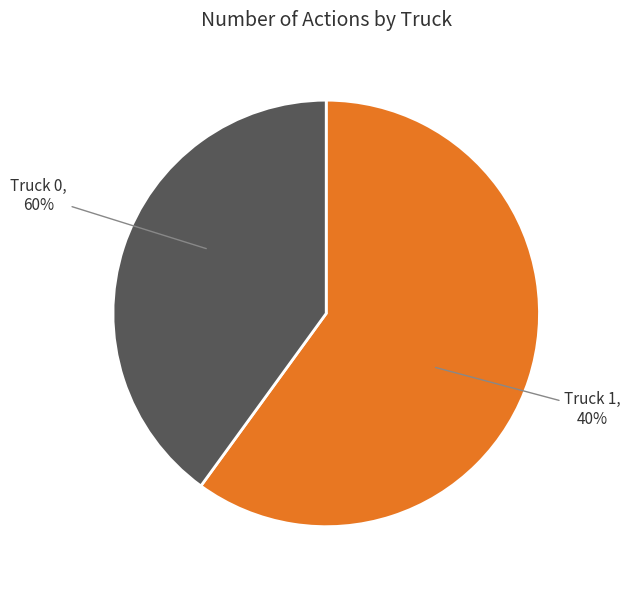

To the nearest percent, what is the difference between the largest and smallest slice percentages?

20%